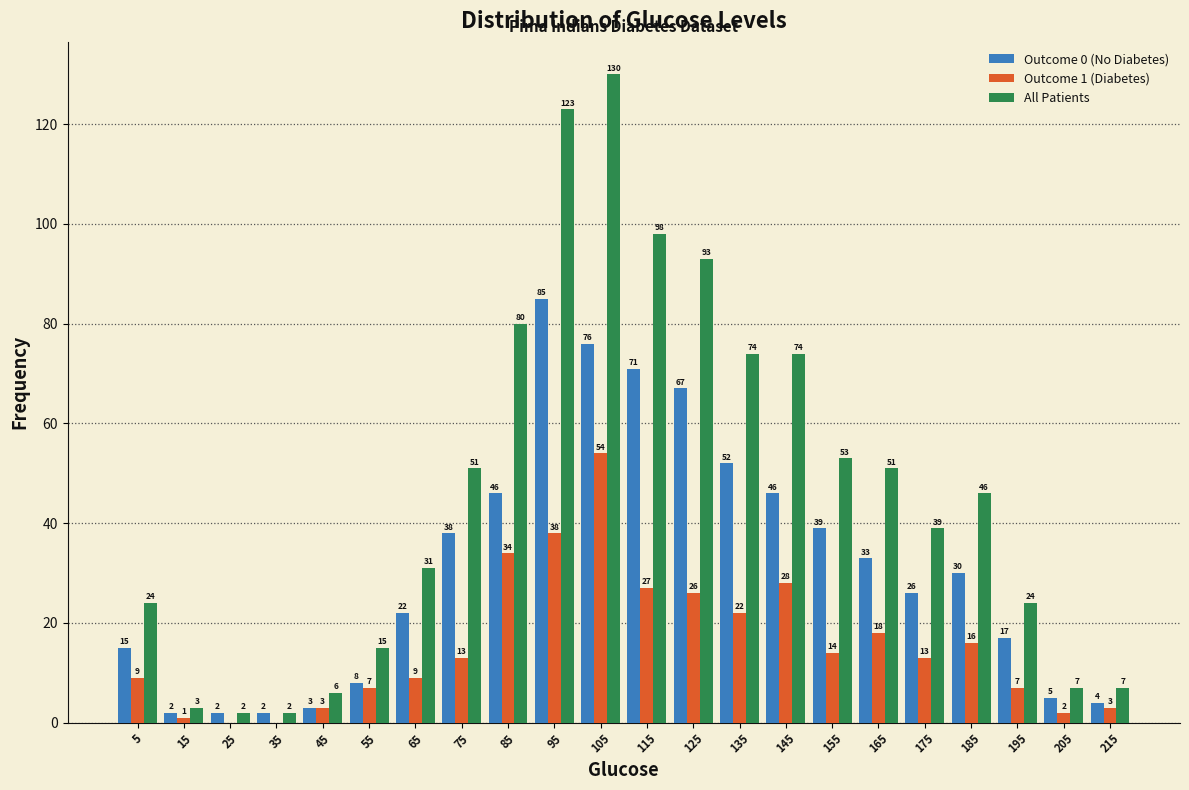

In the Outcome 0 (No Diabetes) series, which range on the x-axis has the tallest bar?

90 to 100